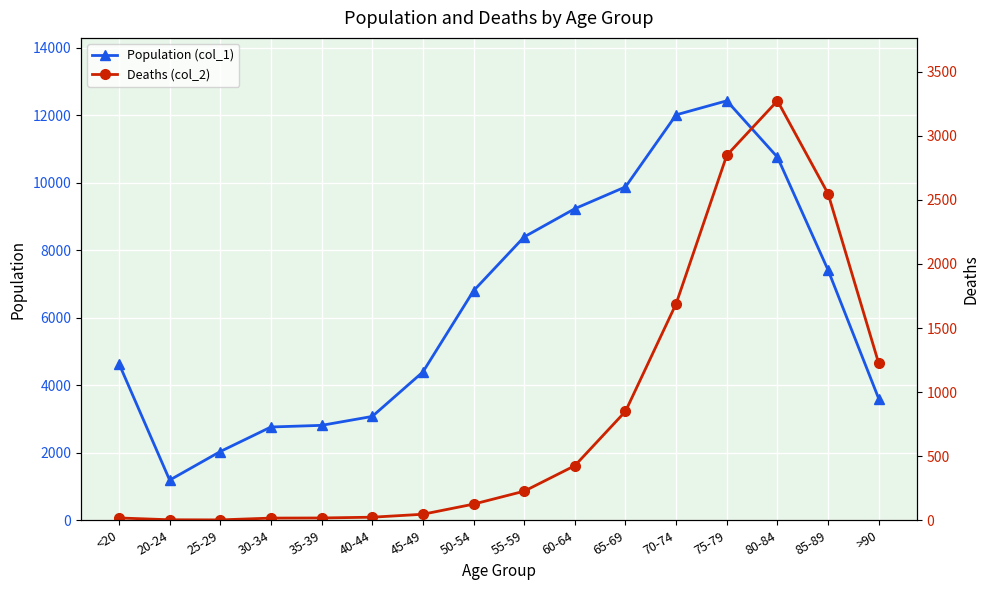

Reading left to right, extract all data points from this chart.

Population (col_1): <20=4641	20-24=1191	25-29=2038	30-34=2765	35-39=2814	40-44=3078	45-49=4396	50-54=6803	55-59=8400	60-64=9236	65-69=9883	70-74=12018	75-79=12434	80-84=10764	85-89=7417	>90=3604
Deaths (col_2): <20=18	20-24=4	25-29=3	30-34=17	35-39=18	40-44=24	45-49=47	50-54=126	55-59=227	60-64=426	65-69=850	70-74=1690	75-79=2848	80-84=3273	85-89=2548	>90=1224